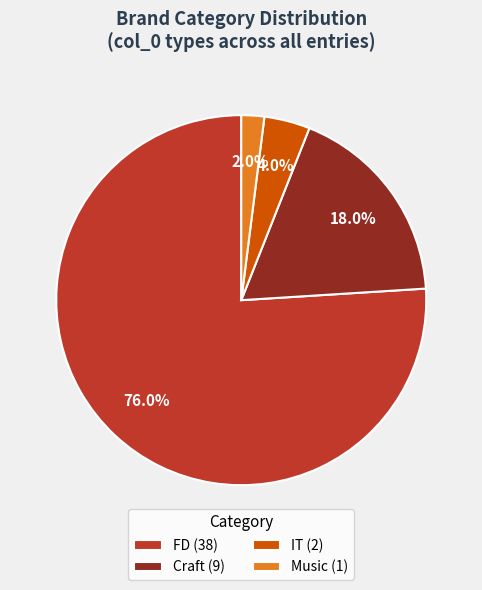

To the nearest percent, what is the difference between the largest and smallest slice percentages?

74%